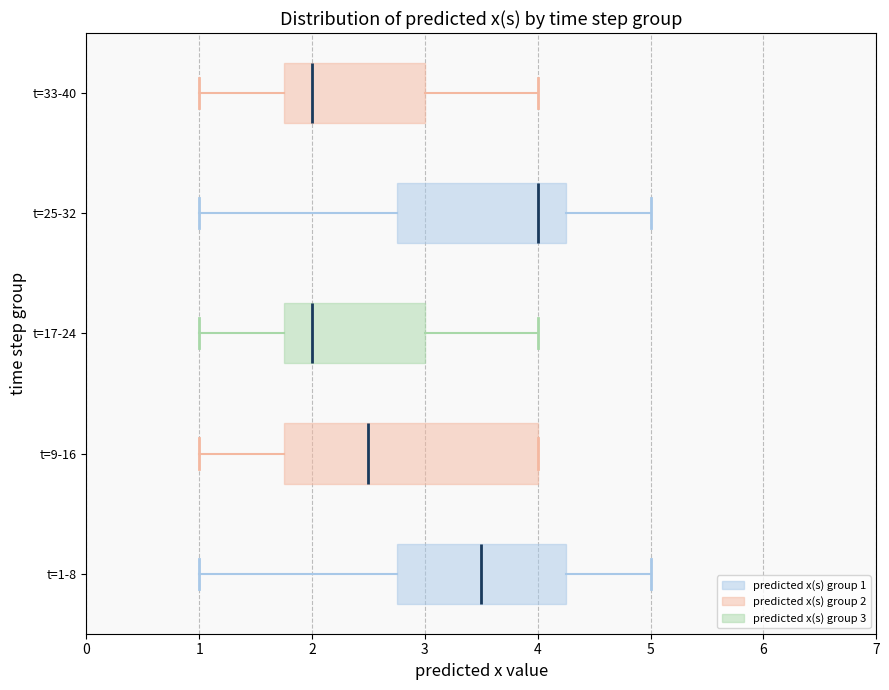

Which box is the widest, from its left edge to its right edge?

t=9-16